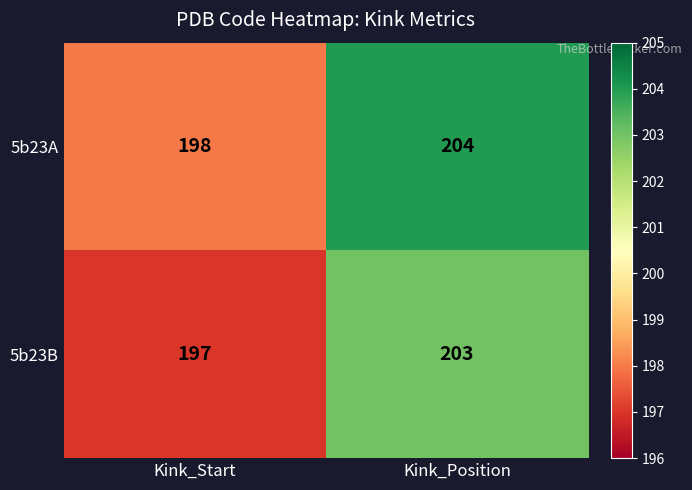

What is the sum of all 5b23A values?

402